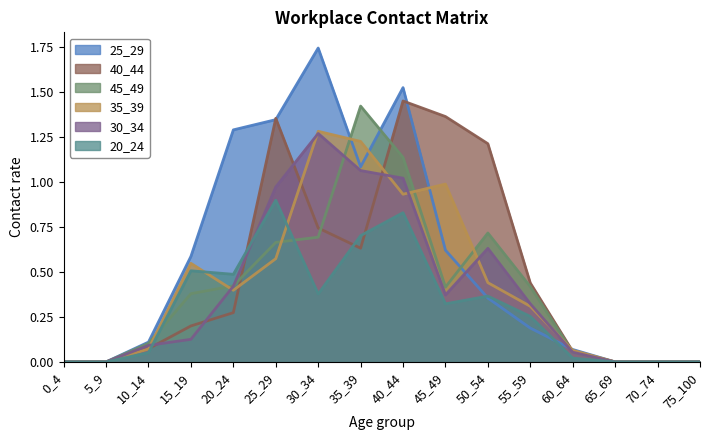

Where is the first local minimum for 35_39?

20_24